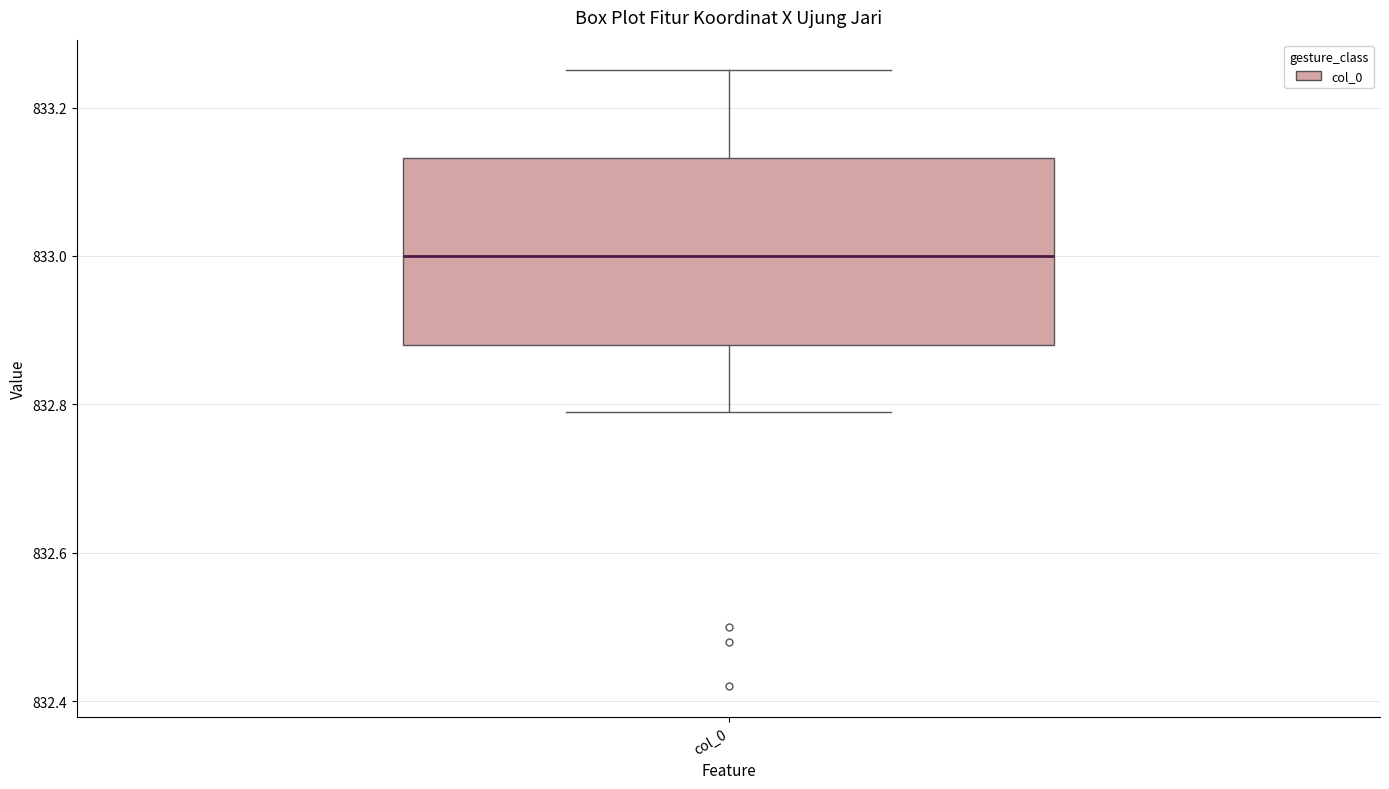

Where does the upper whisker of the box for col_0 end on the y-axis? The values are not printed on the chart, so give them approximately, as read against the axis.

833.26